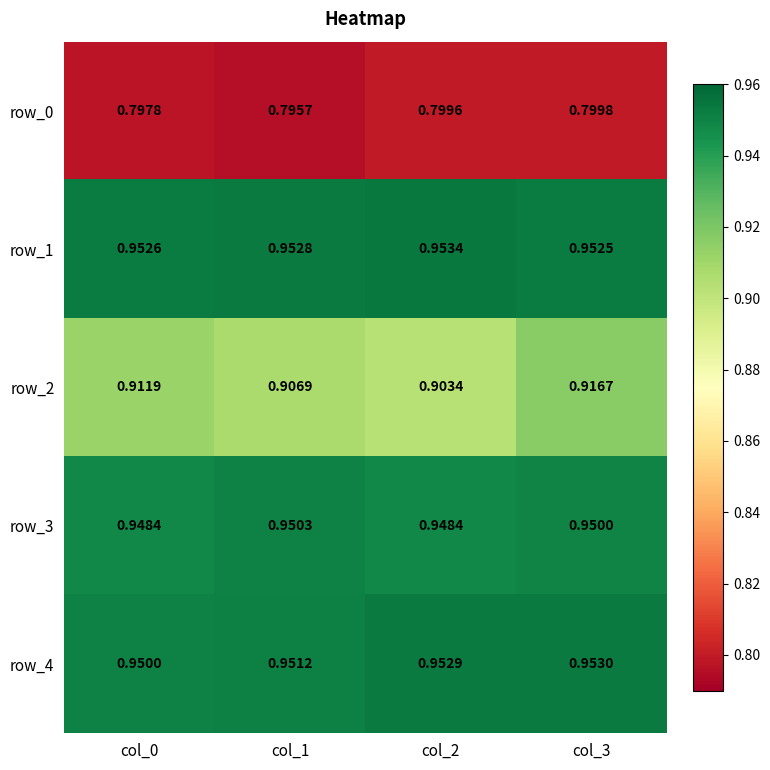

At which category is the sum across all series the highest?

col_3